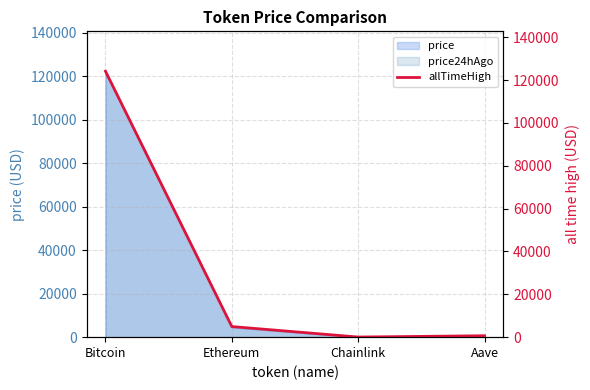

At which label is price closest to 61184?

Ethereum